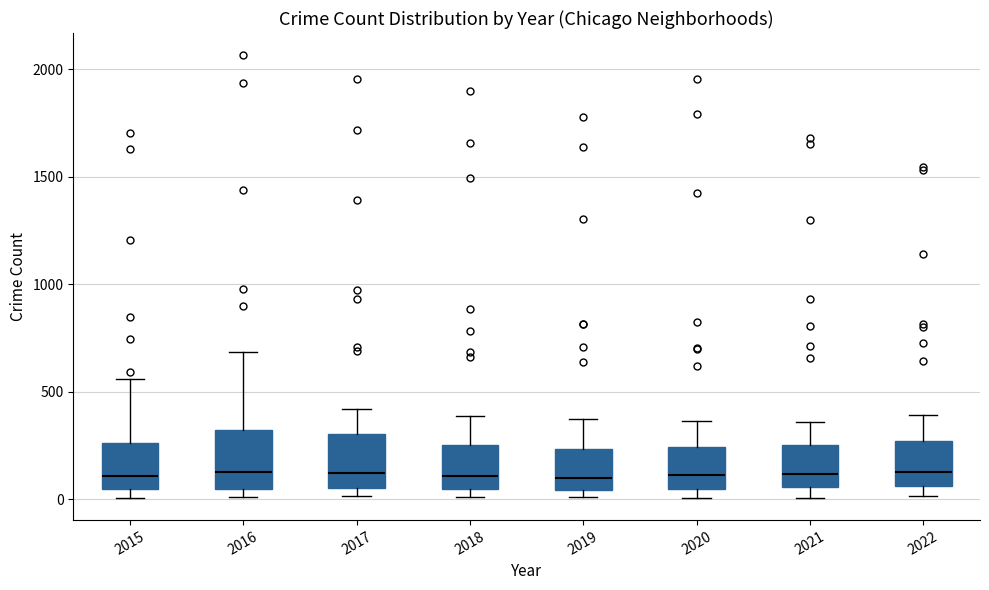

Reading left to right, read every box against the y-axis: the position of its median line, the range the box covers, and the ends of its whiskers. The values are not printed on the chart, so give them approximately, as read against the axis.

2015: median 100, box 50 to 250, whiskers 0 to 550
2016: median 100, box 50 to 300, whiskers 0 to 700
2017: median 100, box 50 to 300, whiskers 0 to 400
2018: median 100, box 50 to 250, whiskers 0 to 400
2019: median 100, box 50 to 250, whiskers 0 to 350
2020: median 100, box 50 to 250, whiskers 0 to 350
2021: median 100, box 50 to 250, whiskers 0 to 350
2022: median 100, box 50 to 250, whiskers 0 to 400